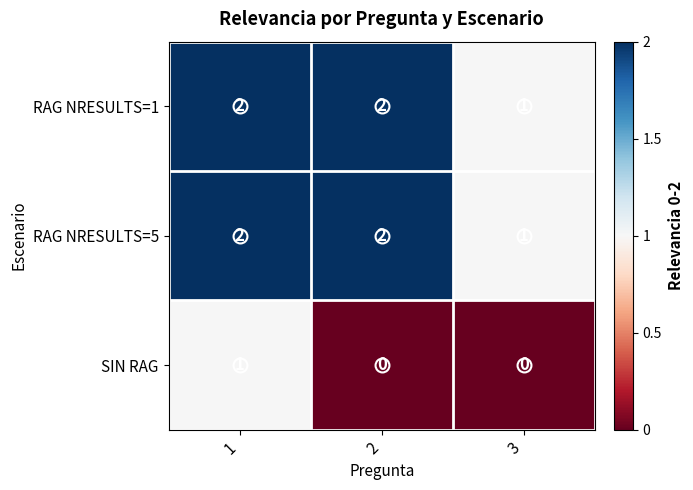

Where is RAG NRESULTS=5 nearest to the value 1?

3